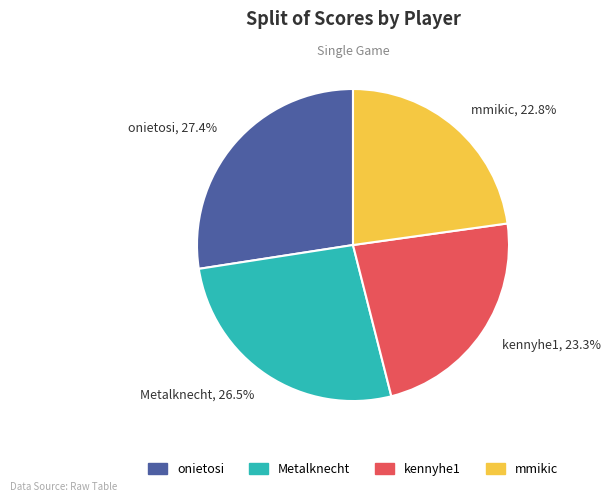

What is the largest slice in the pie chart?

onietosi